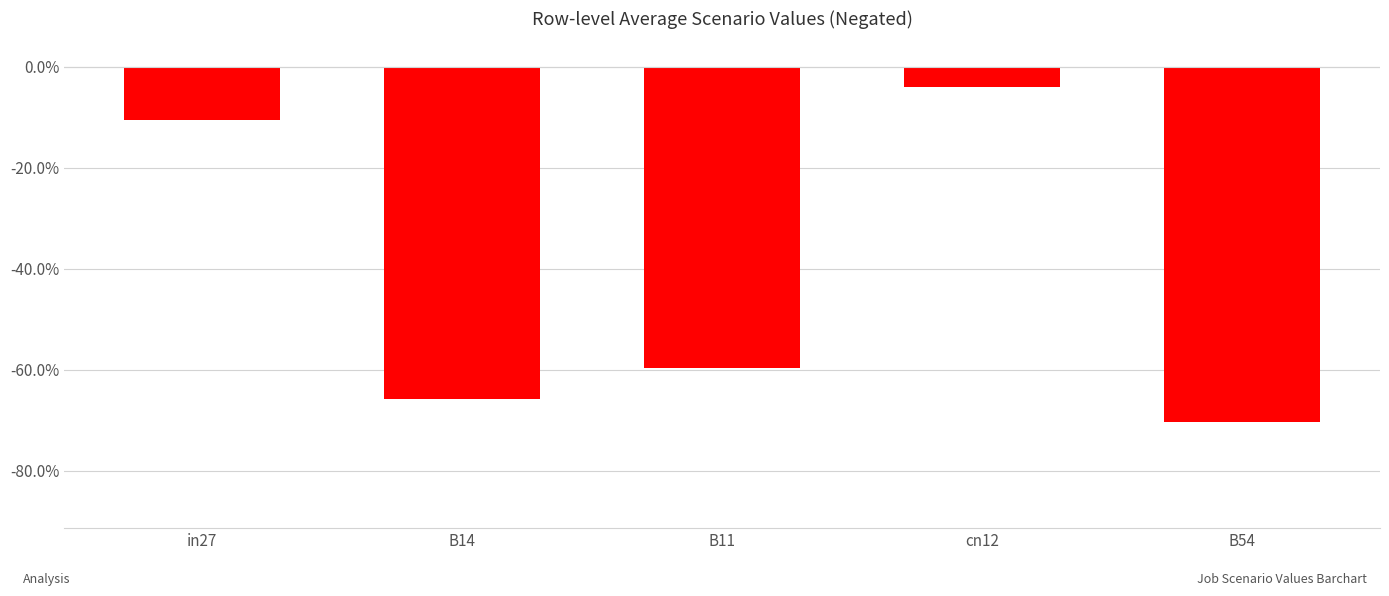

What is the smallest value displayed?

-0.7